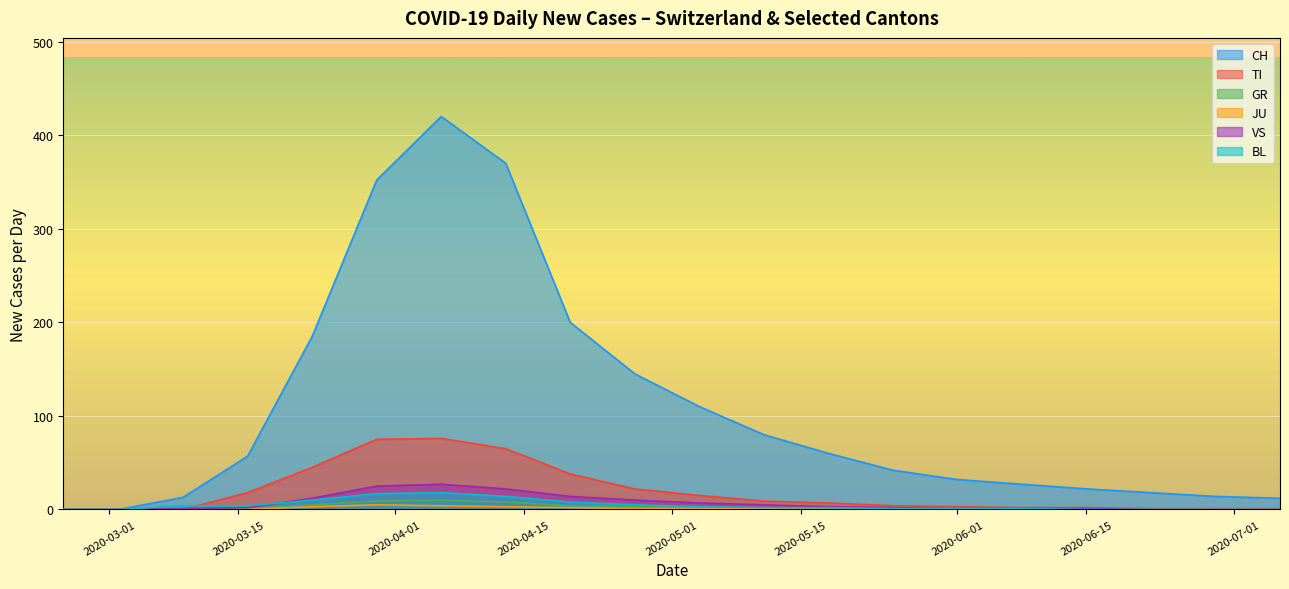

What is the label of the 2nd point from the right?

2020-06-29